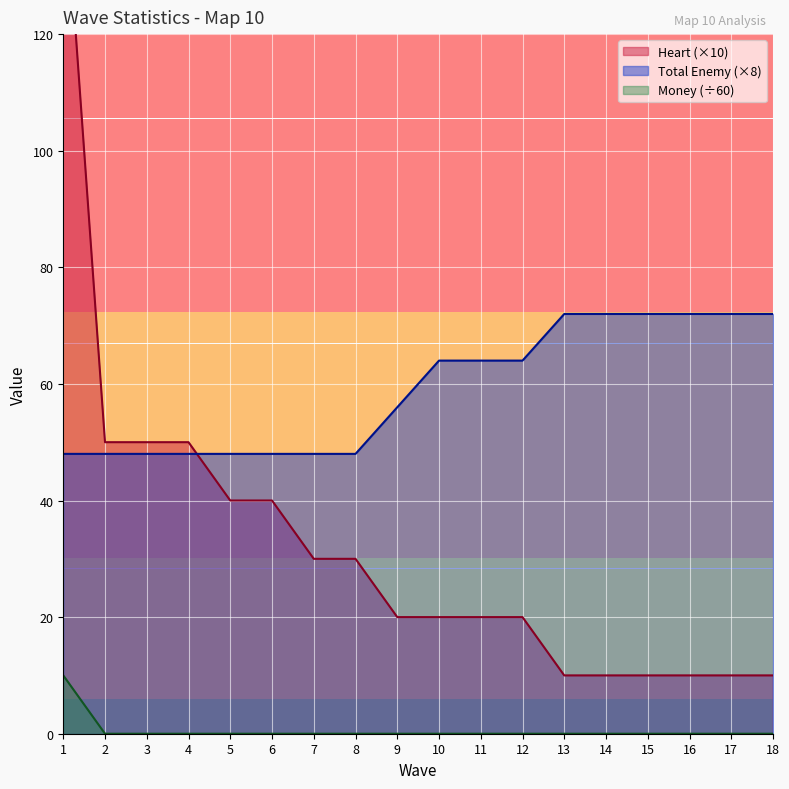

Which label corresponds to the largest value in the chart?

1